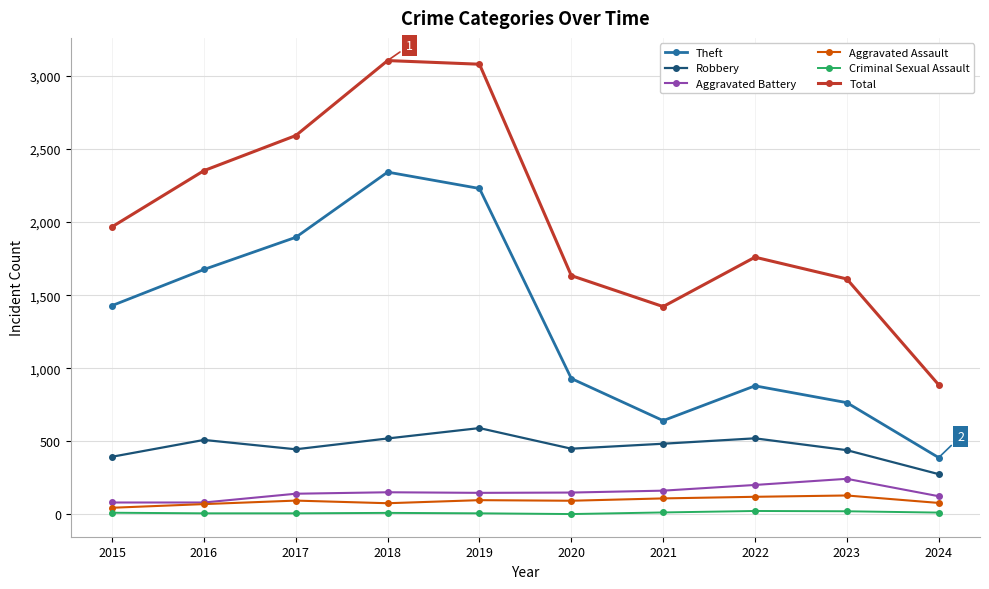

In Total, how many points are lower than both neighbors (excluding endpoints)?

1